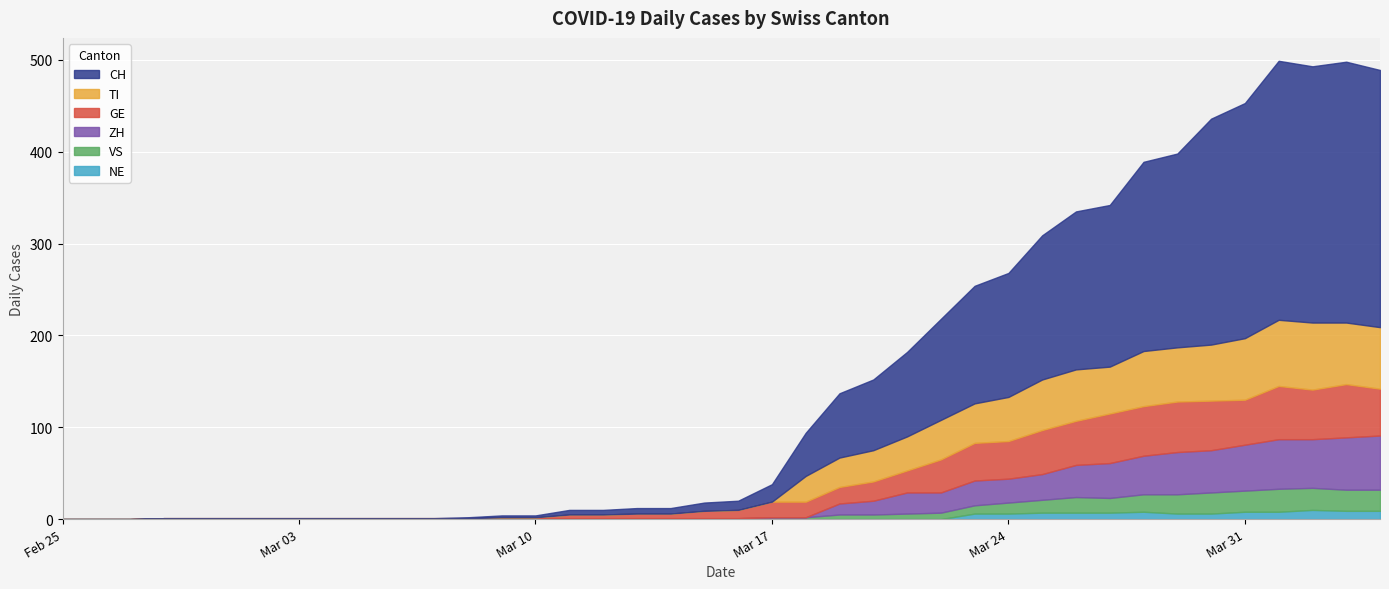

True or false: ZH has a value of 0 at 2020-03-12.

True